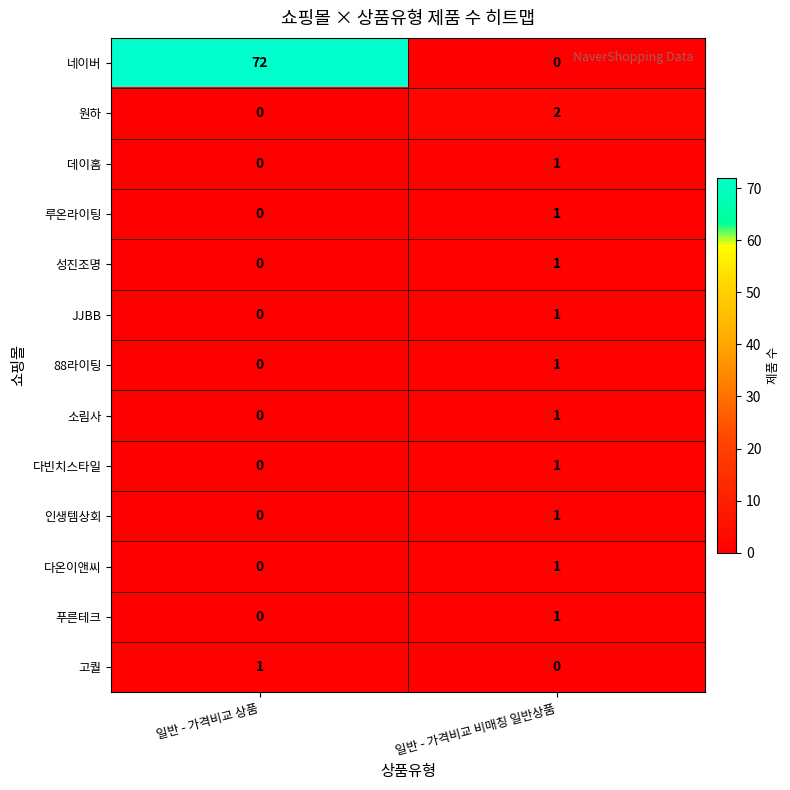

How many data points does each series have?

2